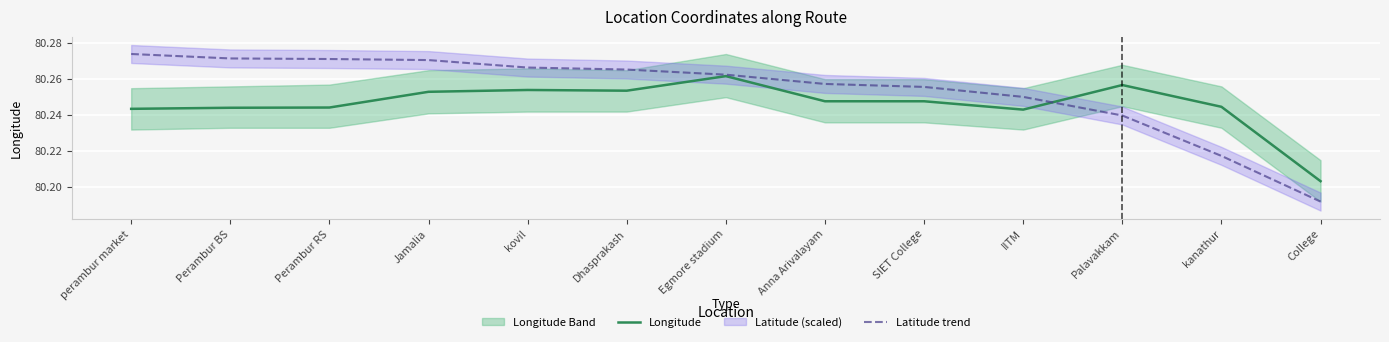

What is the label of the 11th point from the right?

Perambur RS